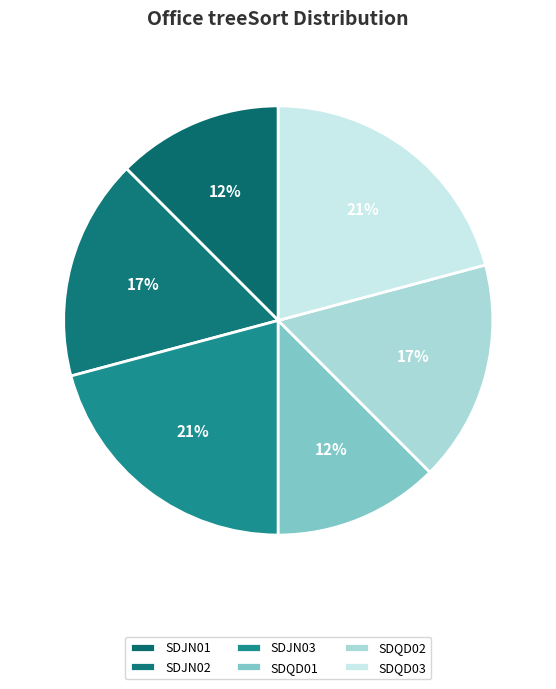

How many segments does this pie chart have?

6